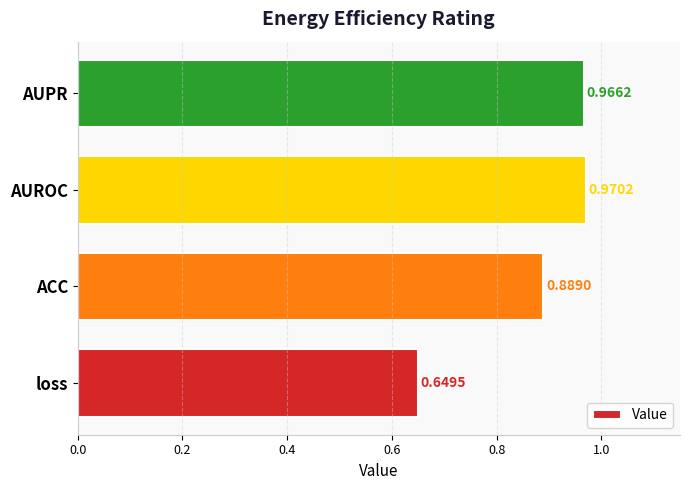

What is the difference between the maximum and minimum values?

0.3